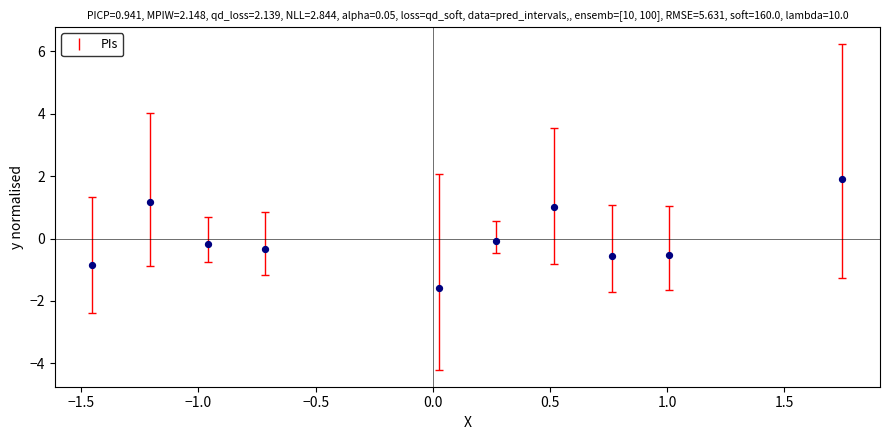

What is the range of Y values (max minus min)?

3.5